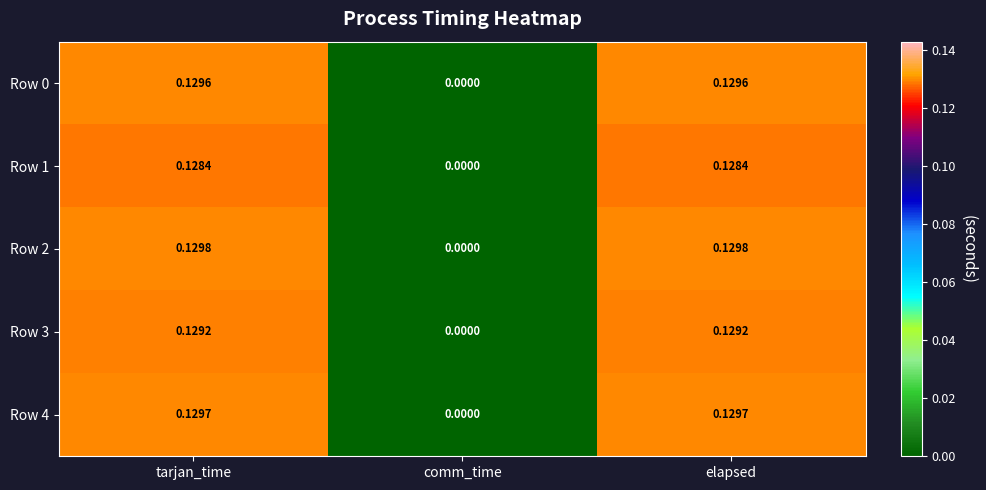

Is the value of Row 2 at elapsed greater than the value of Row 3 at elapsed?

Yes